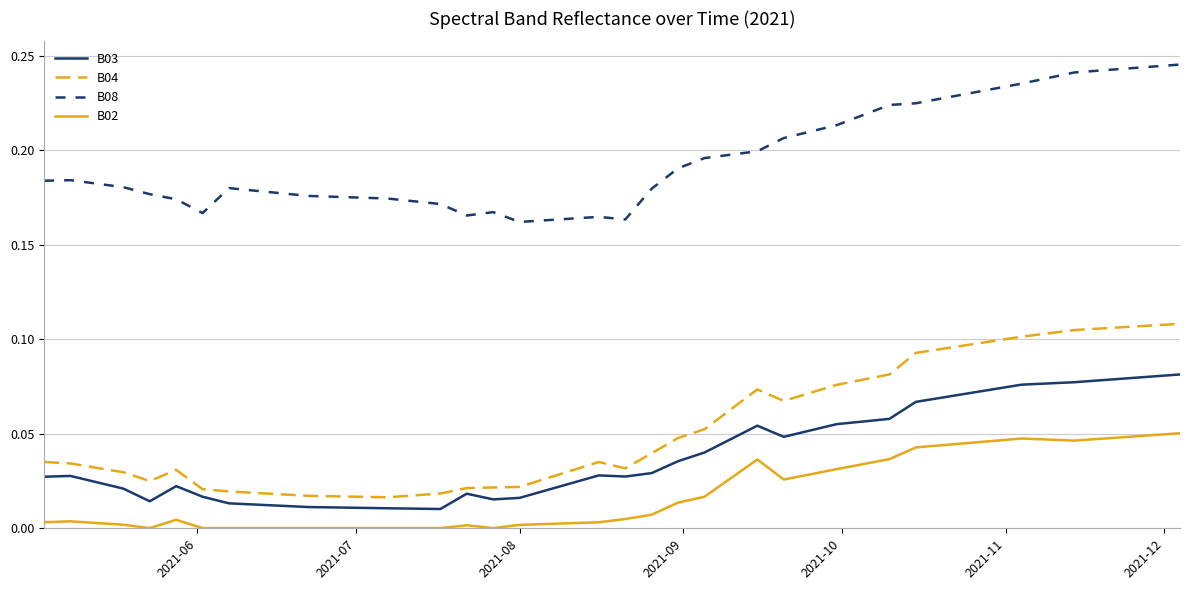

Is this an area chart (filled region under the line)?

No